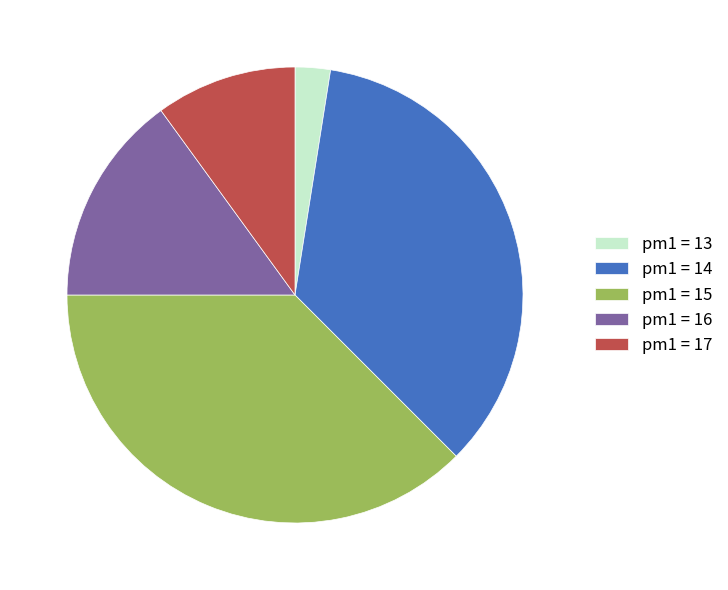

Is it true that pm1 = 17 is 22% of the pie?

False